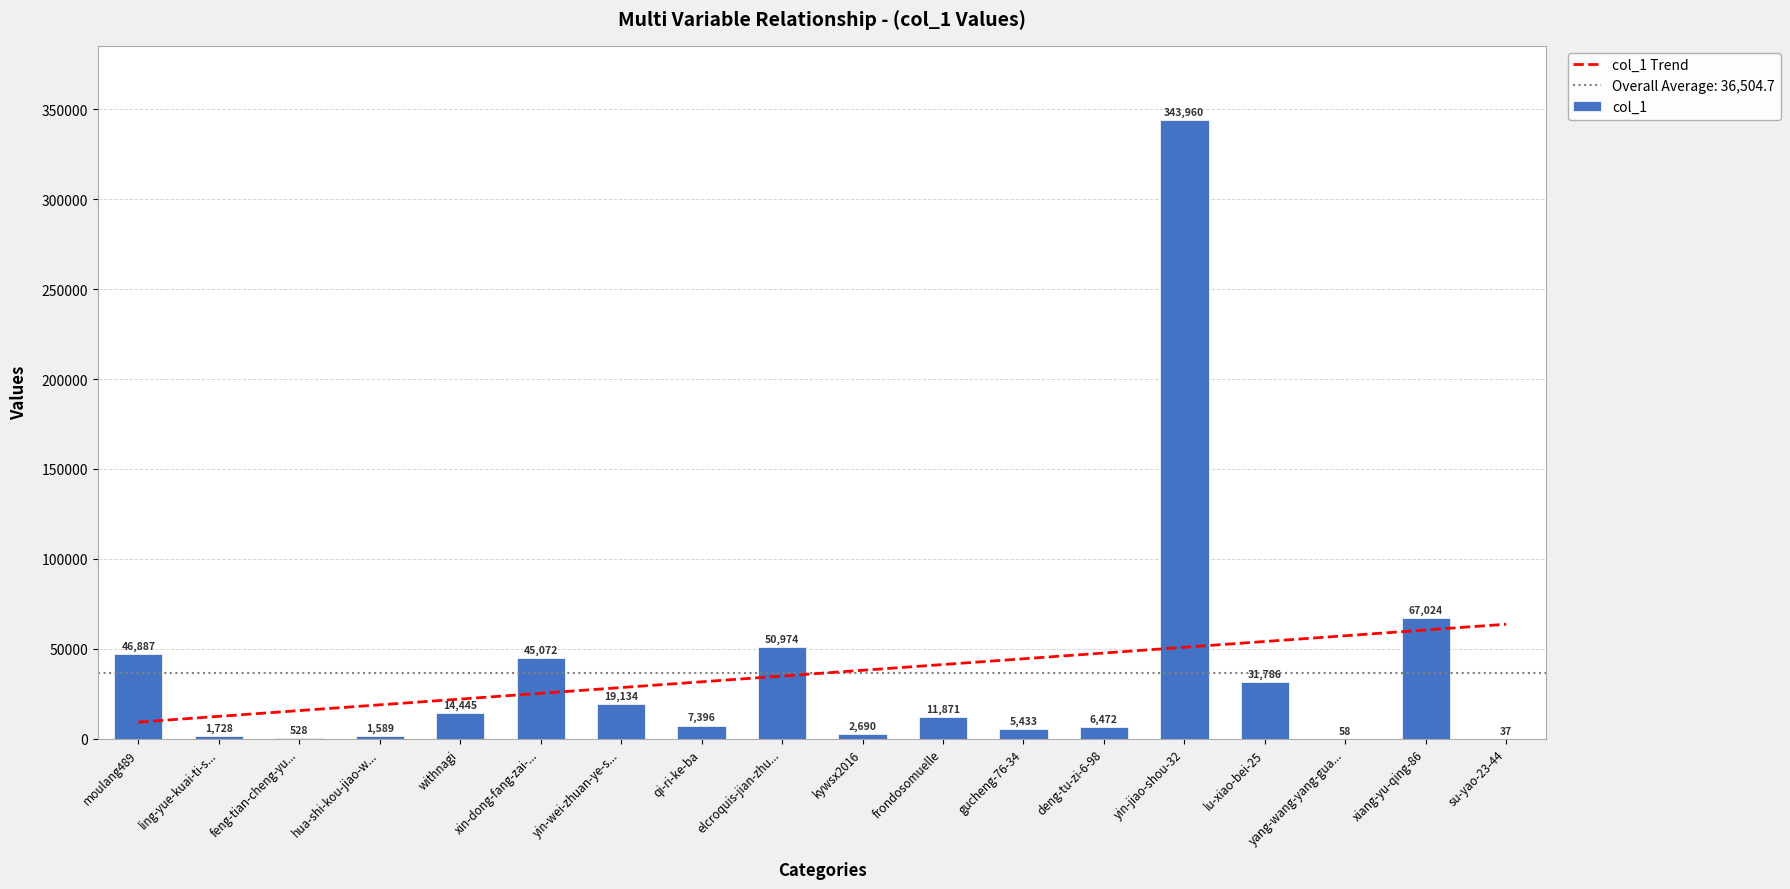

Rank the categories by col_1 Trend value from highest to lowest.

su-yao-23-44, xiang-yu-qing-86, yang-wang-yang-gua..., lu-xiao-bei-25, yin-jiao-shou-32, deng-tu-zi-6-98, gucheng-76-34, frondosomuelle, kywsx2016, elcroquis-jian-zhu..., qi-ri-ke-ba, yin-wei-zhuan-ye-s..., xin-dong-fang-zai-..., withnagi, hua-shi-kou-jiao-w..., feng-tian-cheng-yu..., ling-yue-kuai-ti-s..., moulang489